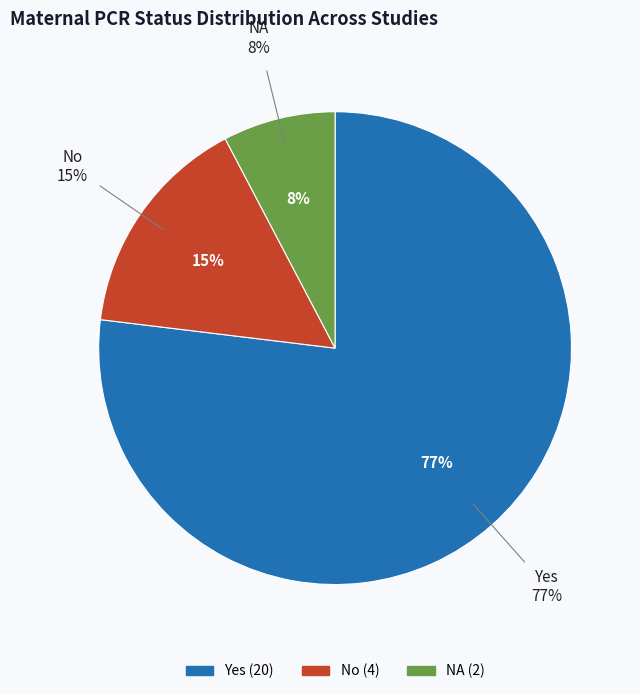

How many segments does this pie chart have?

3